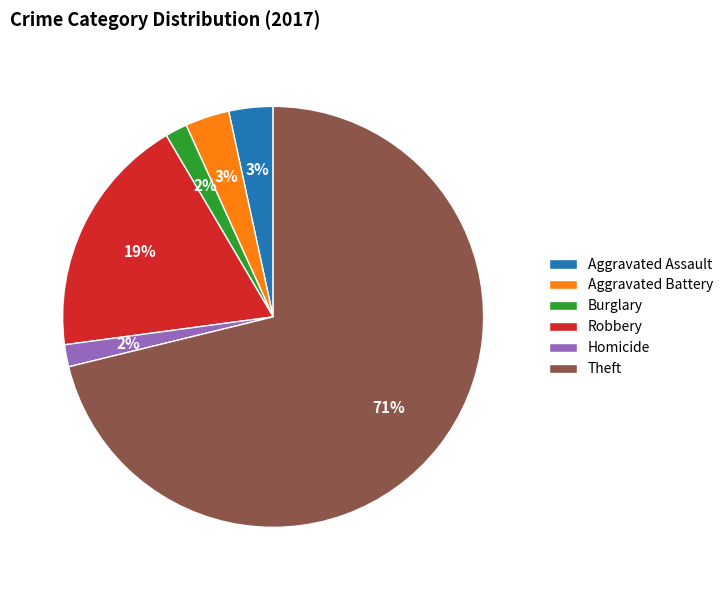

Which has a higher value, Aggravated Assault or Homicide?

Aggravated Assault